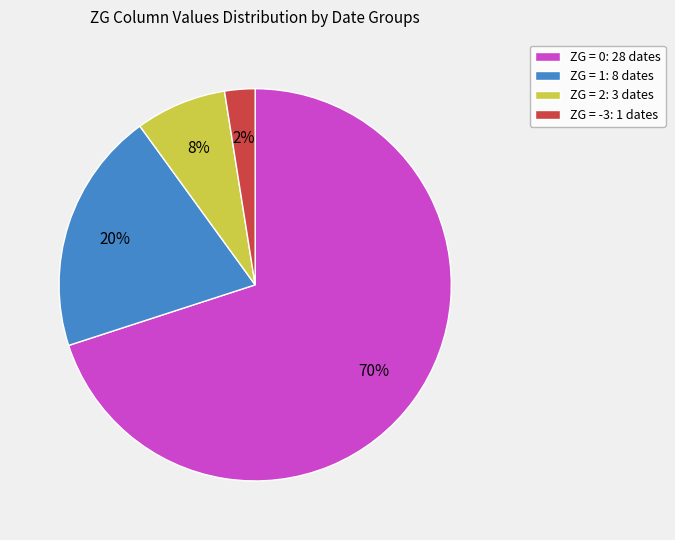

To the nearest percent, what is the combined percentage of ZG = -3: 1 dates and ZG = 0: 28 dates?

72%